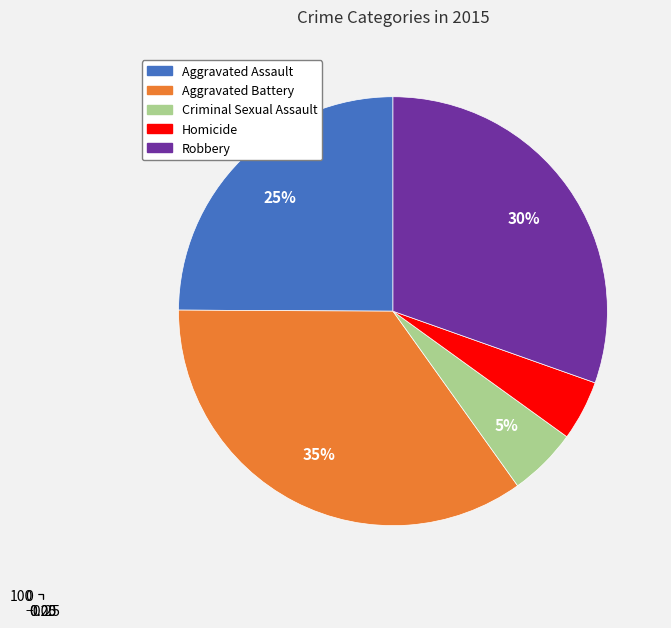

To the nearest percent, what is the difference between the Robbery and Criminal Sexual Assault slice percentages?

25%